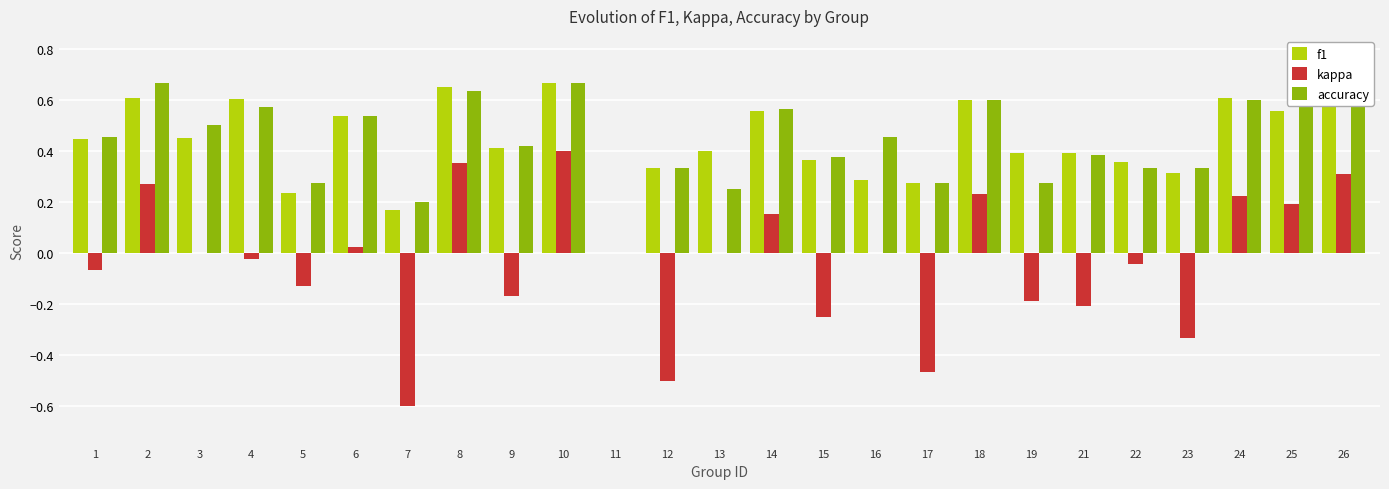

Is it true that f1 equals 0.5 at 23?

False